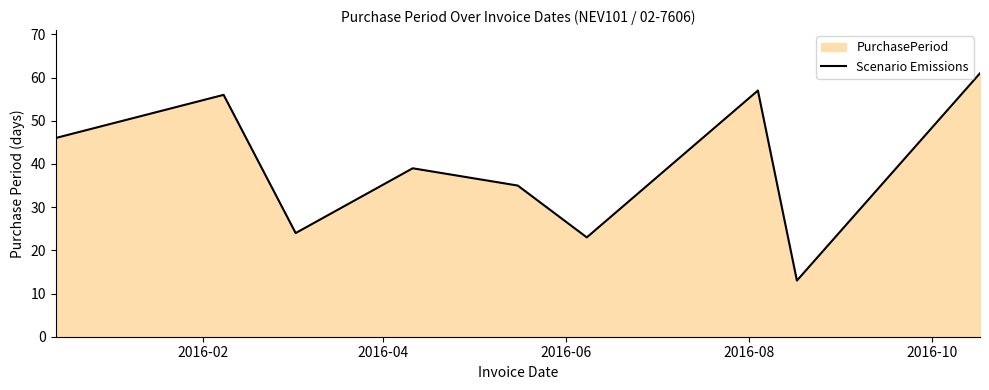

What is the maximum value shown in the chart?

61